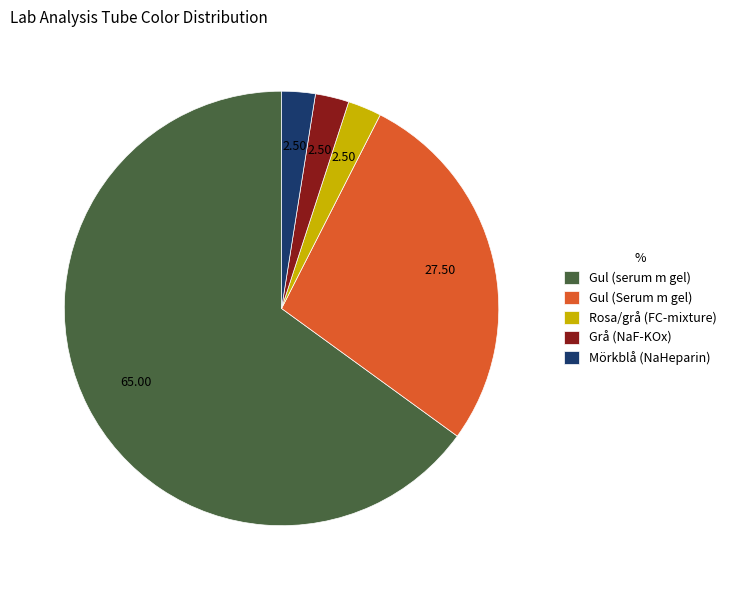

How many segments does this pie chart have?

5